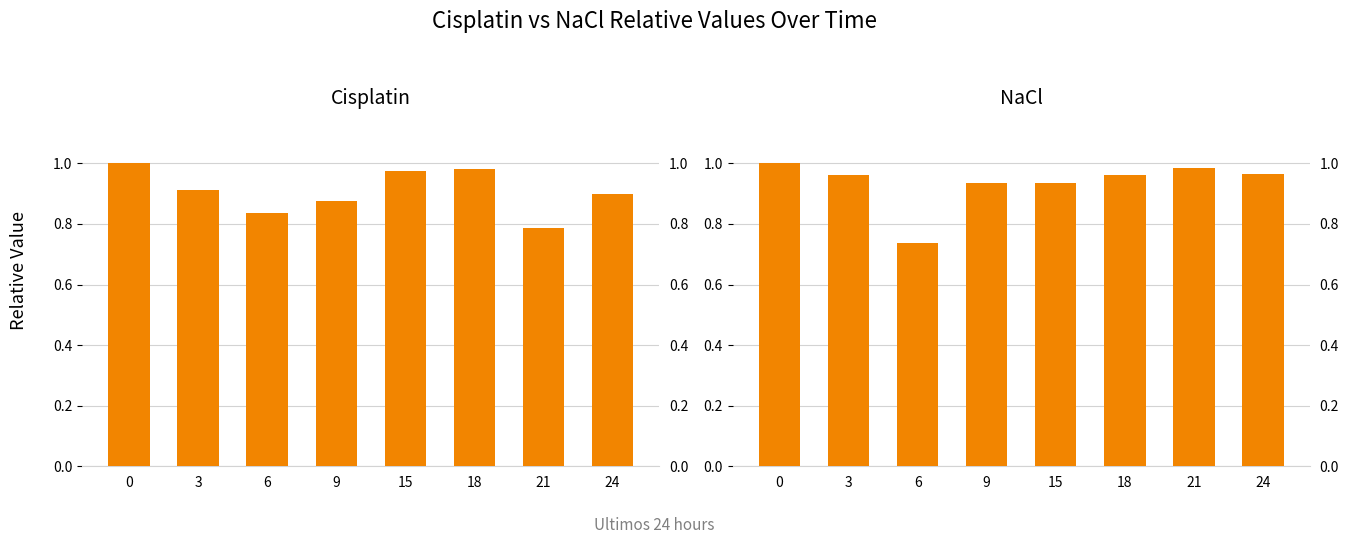

What is the sum of all NaCl values?

7.5